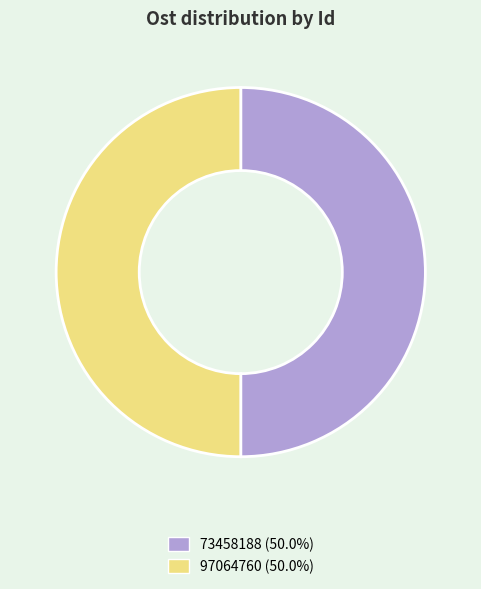

Is the sum of 97064760 (50.0%) and 73458188 (50.0%) greater than half?

Yes